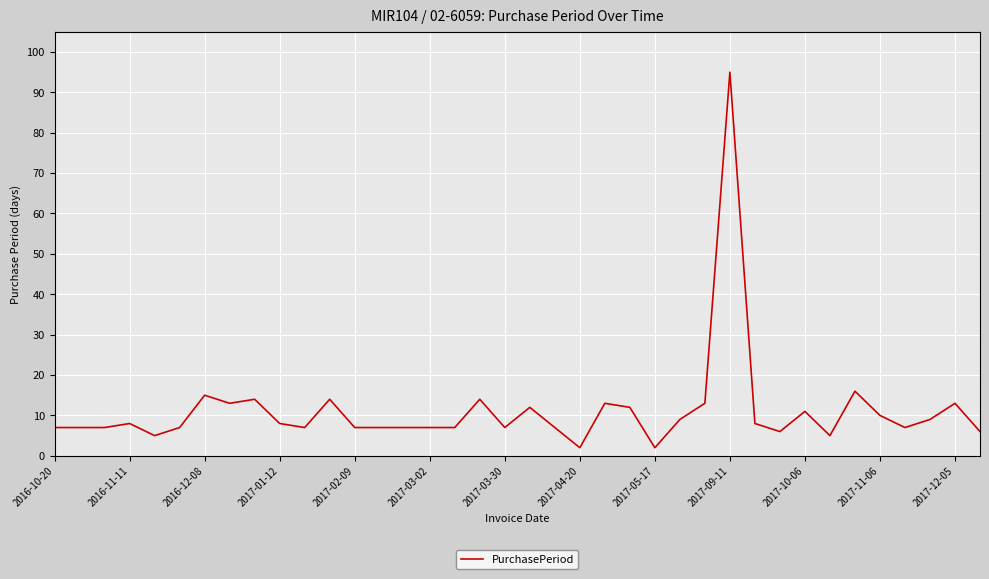

What is the greatest value displayed?

95